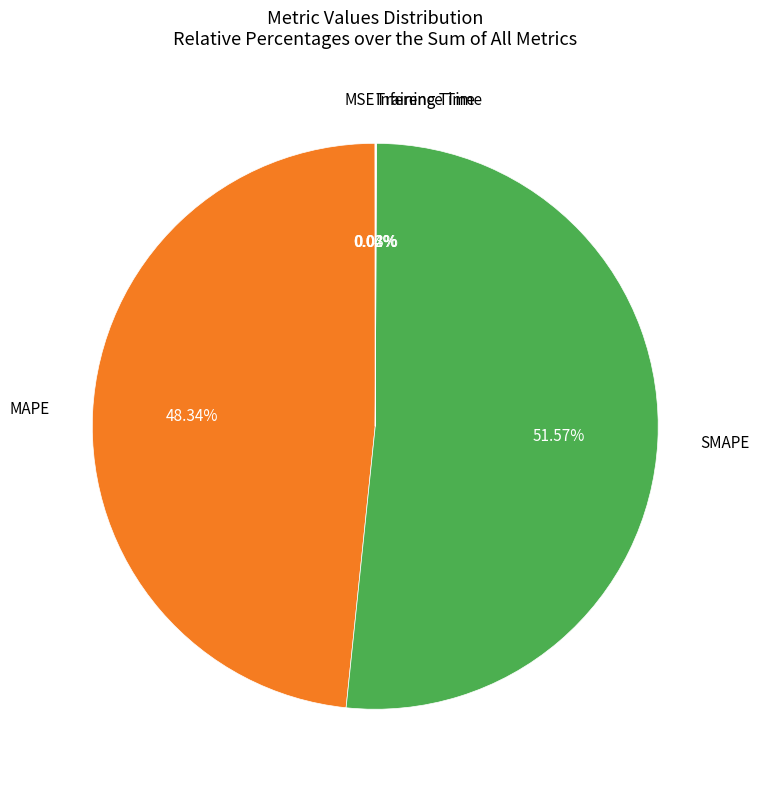

Is there any slice that represents more than half of the pie?

Yes